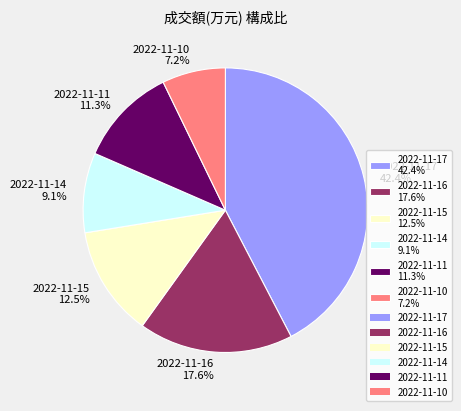

Combined, what portion of the pie is 2022-11-16 17.6% and 2022-11-17 42.4%?

59.9%